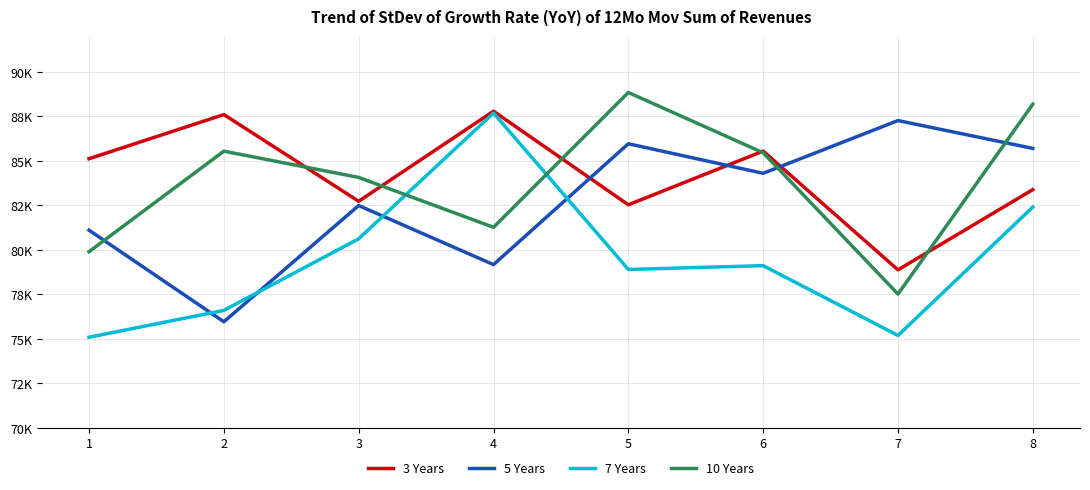

What are all the series names shown in the legend?

3 Years, 5 Years, 7 Years, 10 Years